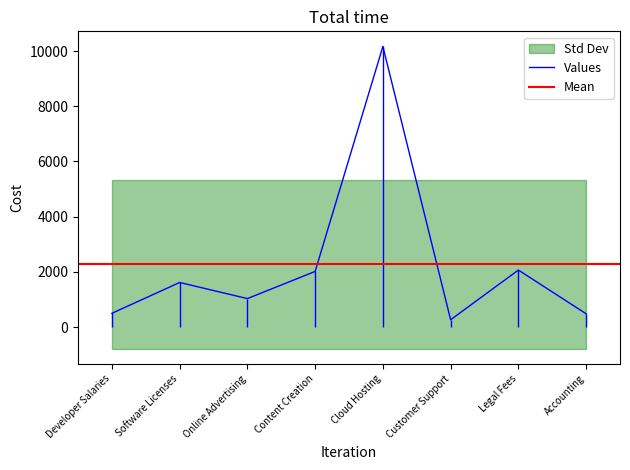

Where is the first local maximum?

Software Licenses